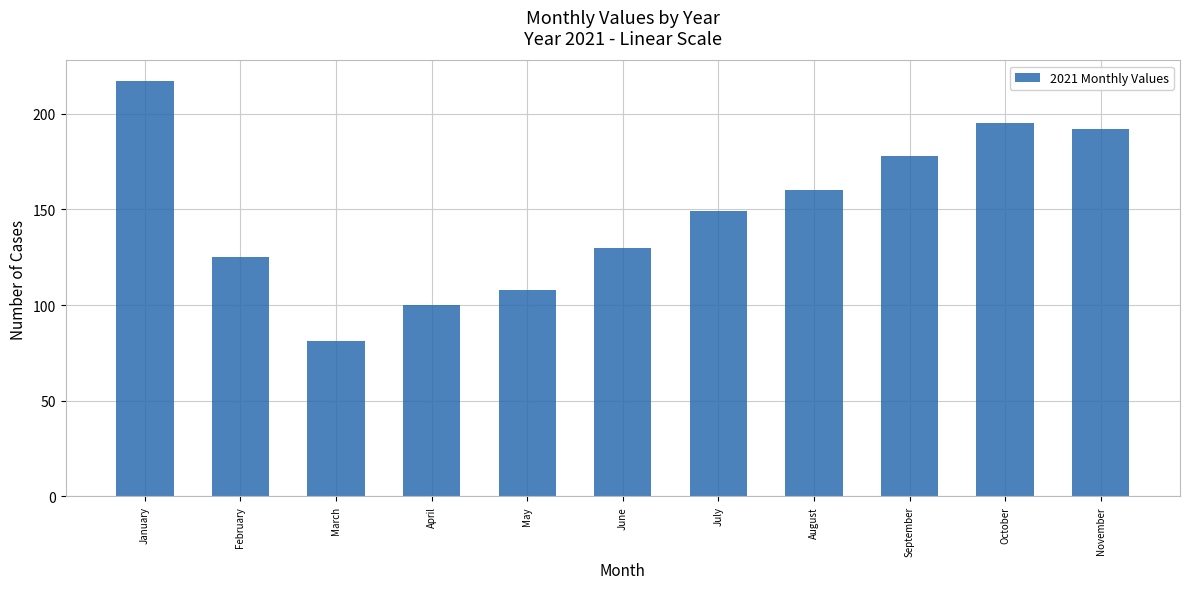

What is the ratio of the value at September to the value at August?

1.1